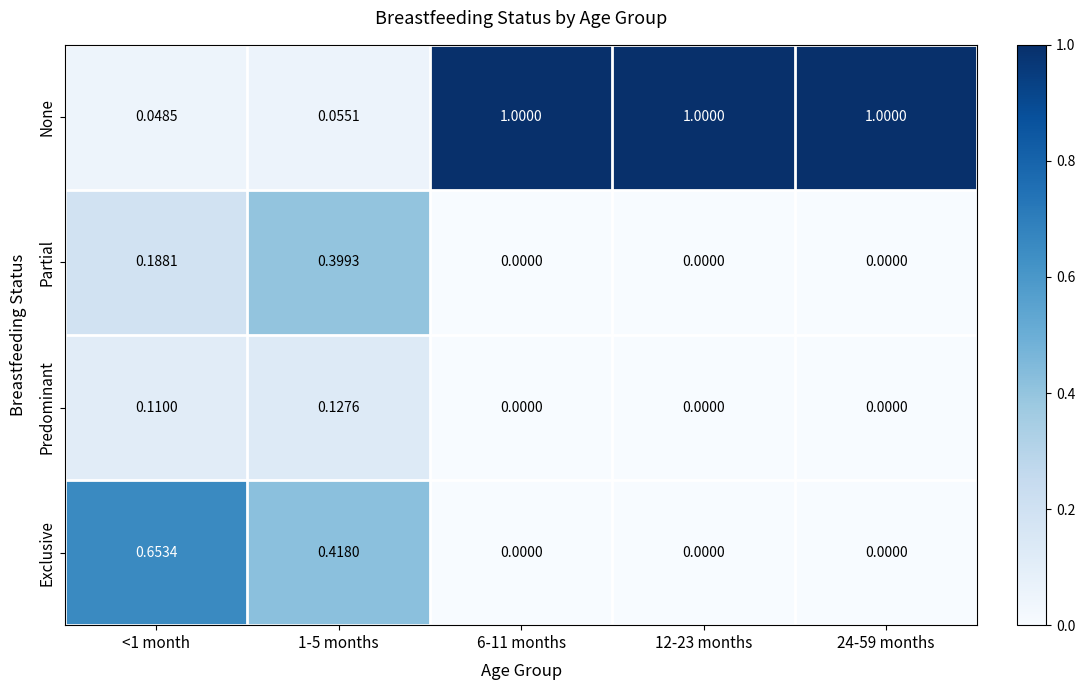

List the series in order of their peak value, highest first.

None, Exclusive, Partial, Predominant